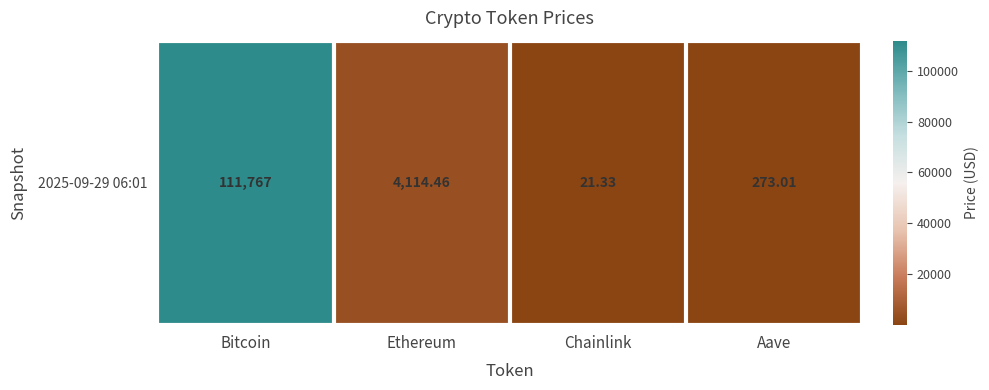

What is the smallest value displayed?

21.3